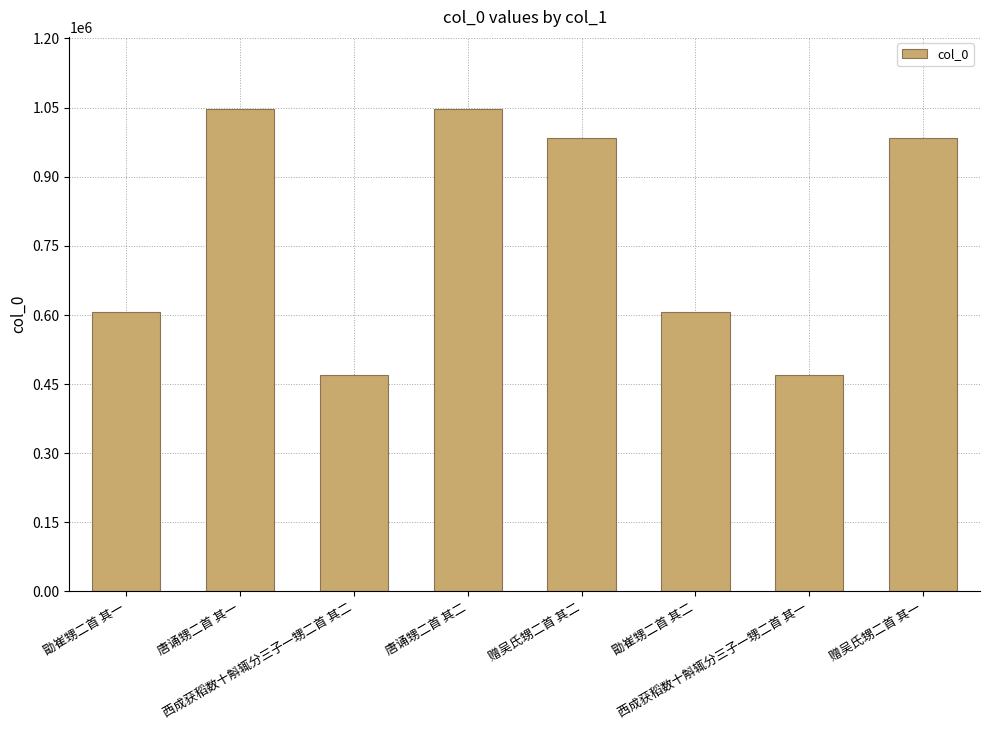

What is the average value?

776954